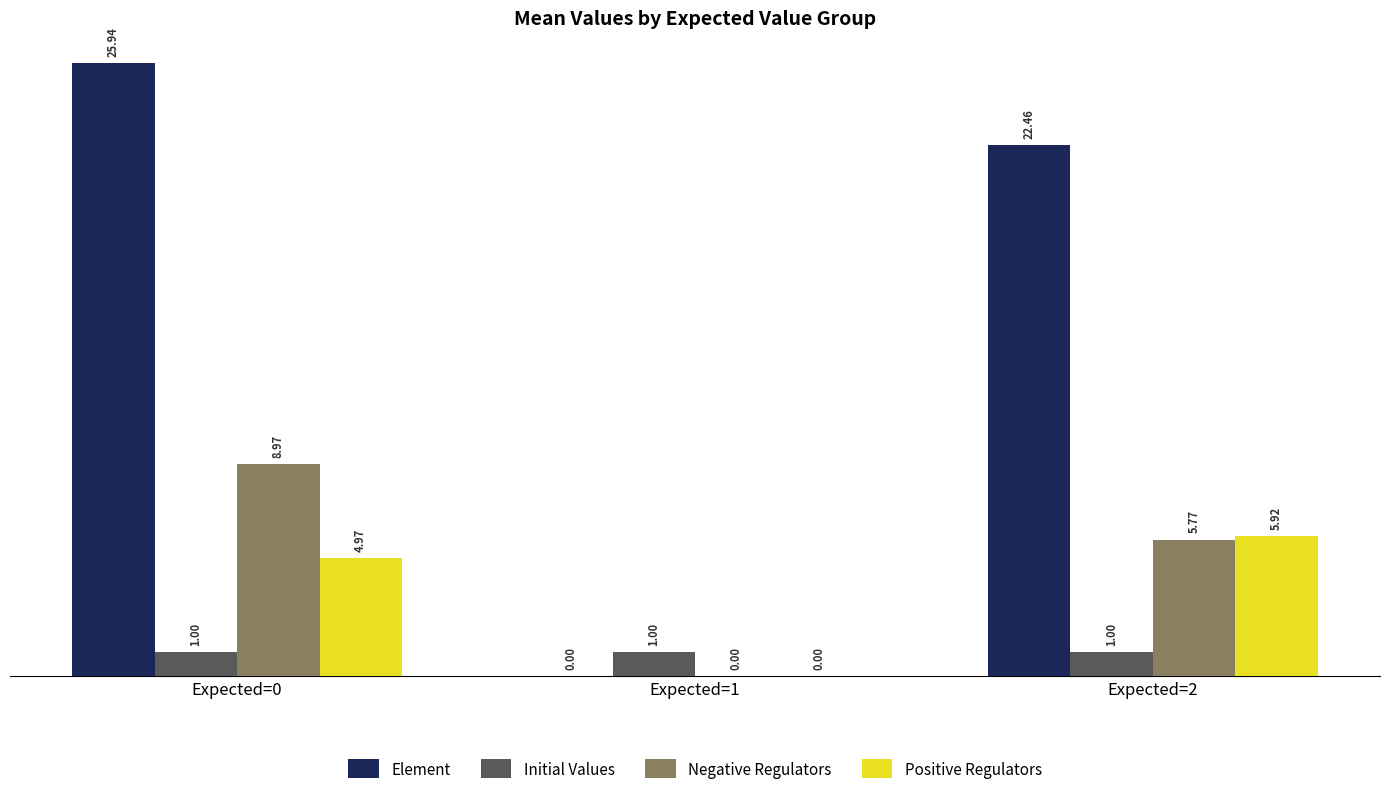

What is the sum of all Positive Regulators values?

10.9